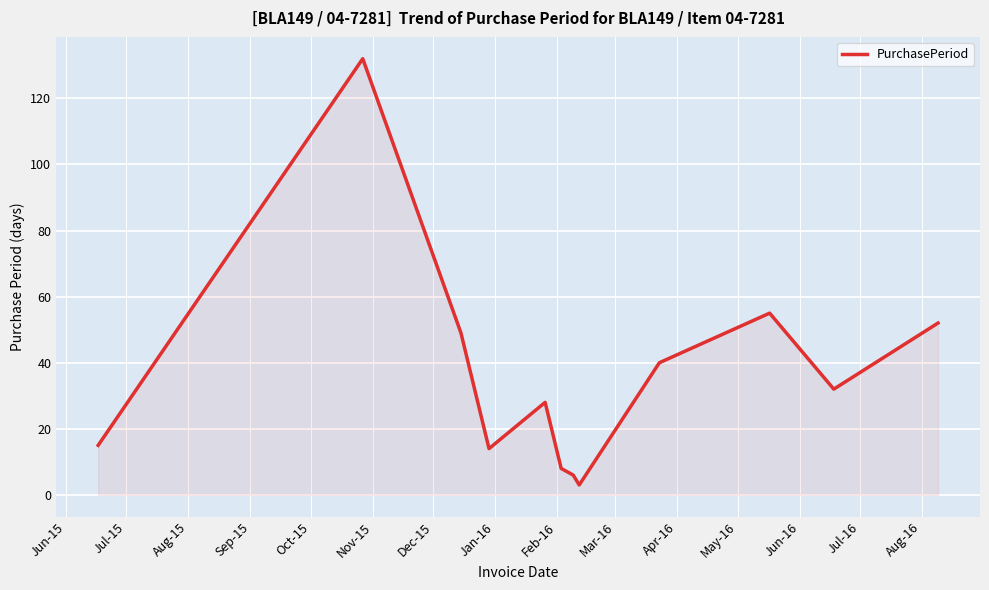

What is the maximum value shown in the chart?

132